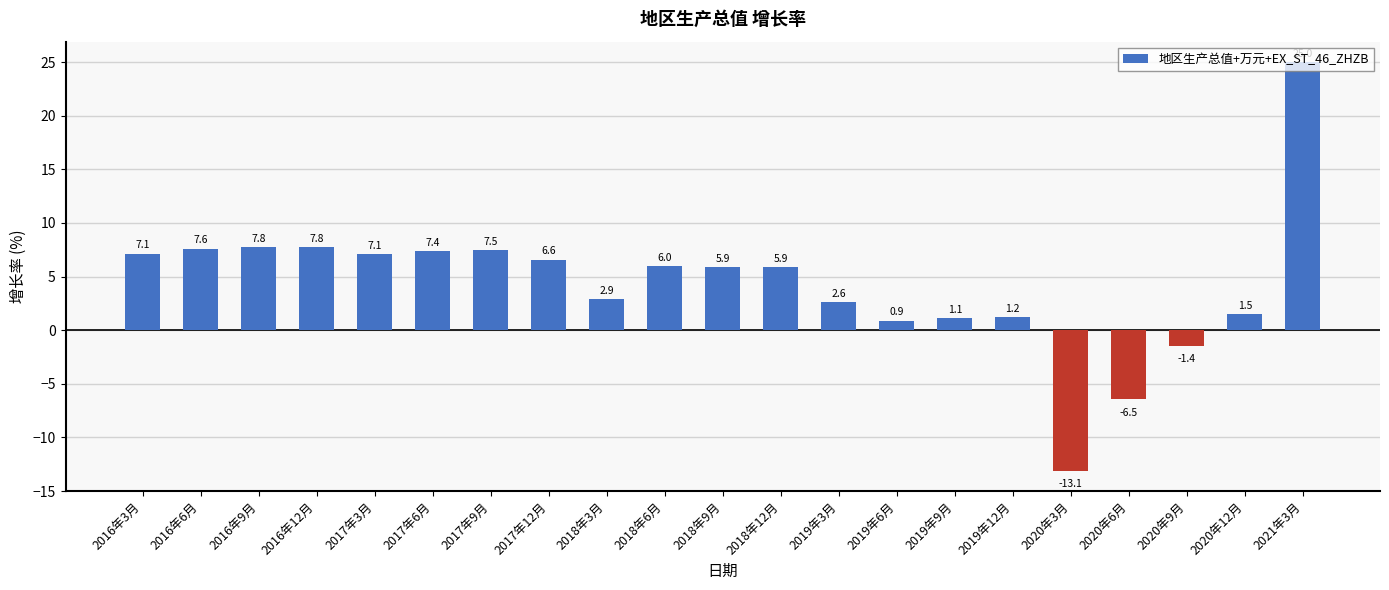

Which category has the lowest value across all series?

2020年3月